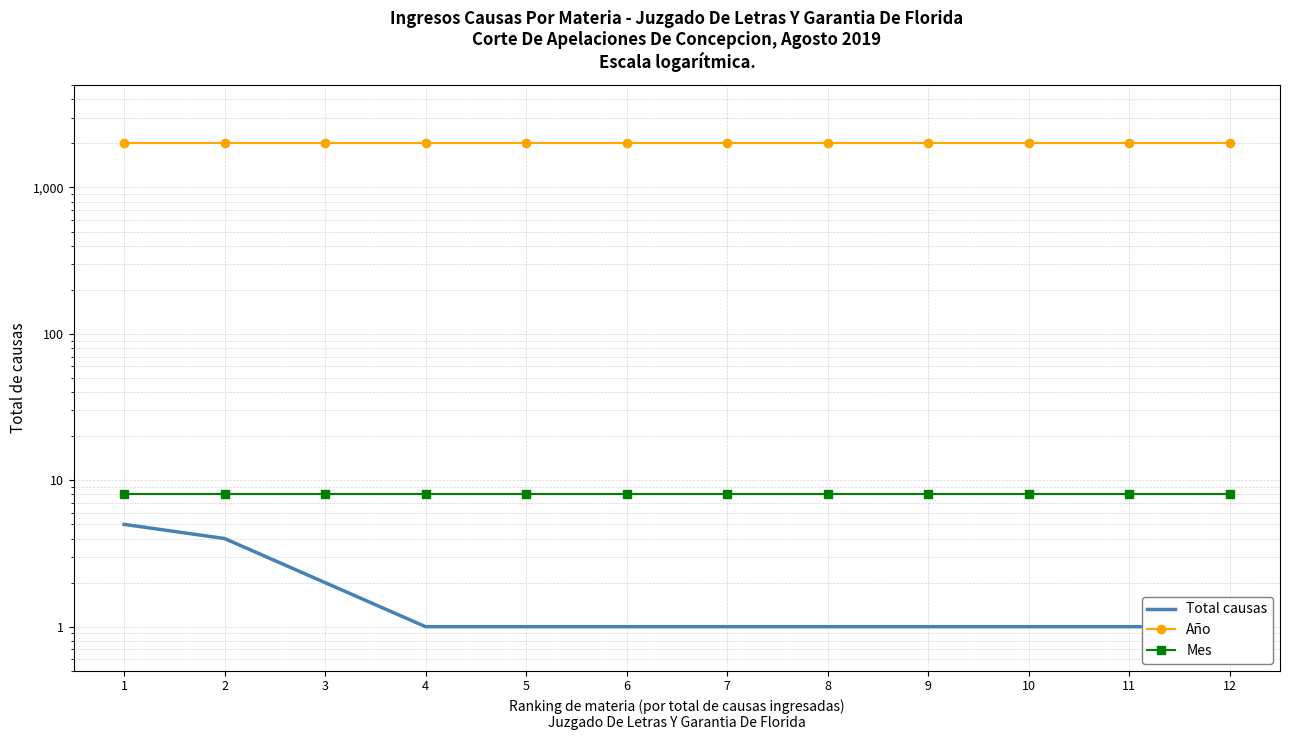

True or false: Año and Mes intersect in this chart.

False